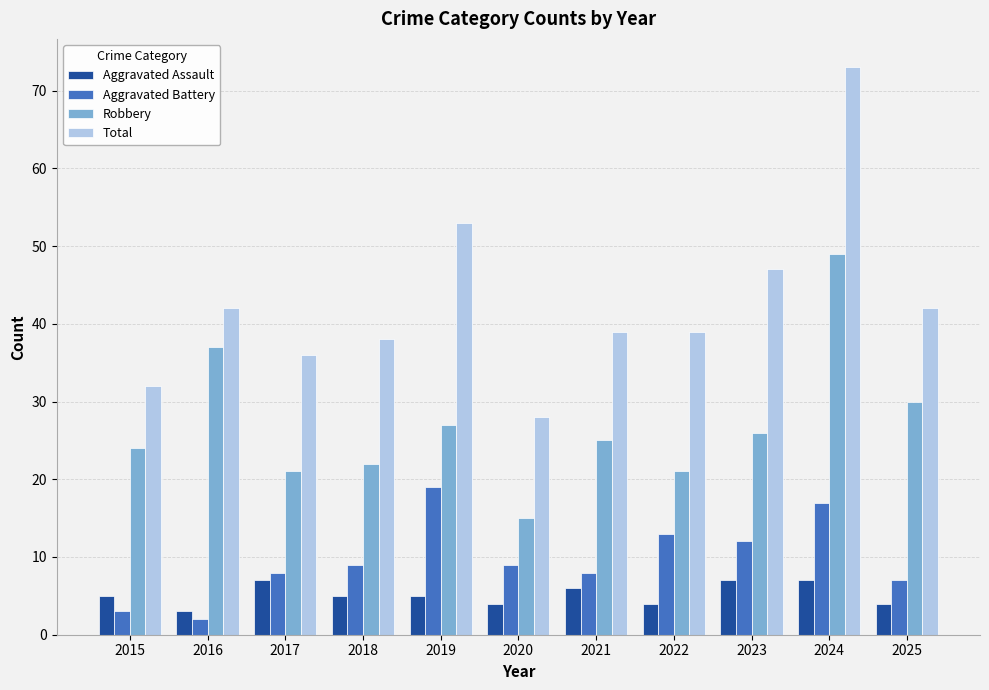

Between 2022 and 2023, which series saw the biggest shift?

Total